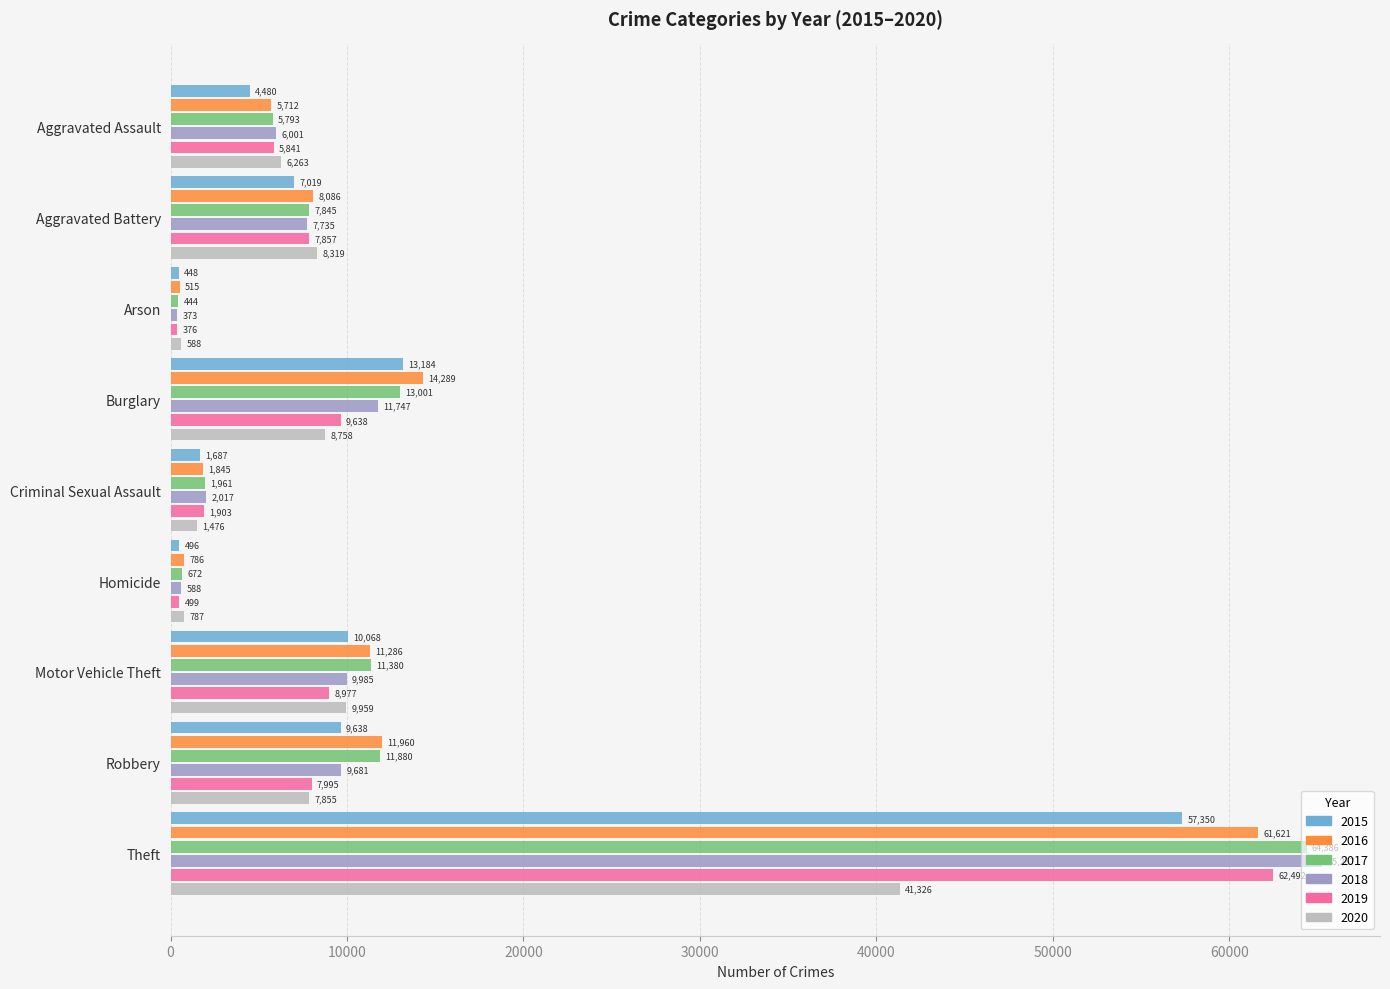

The value of 2018 at Robbery is 4805. True or false?

False